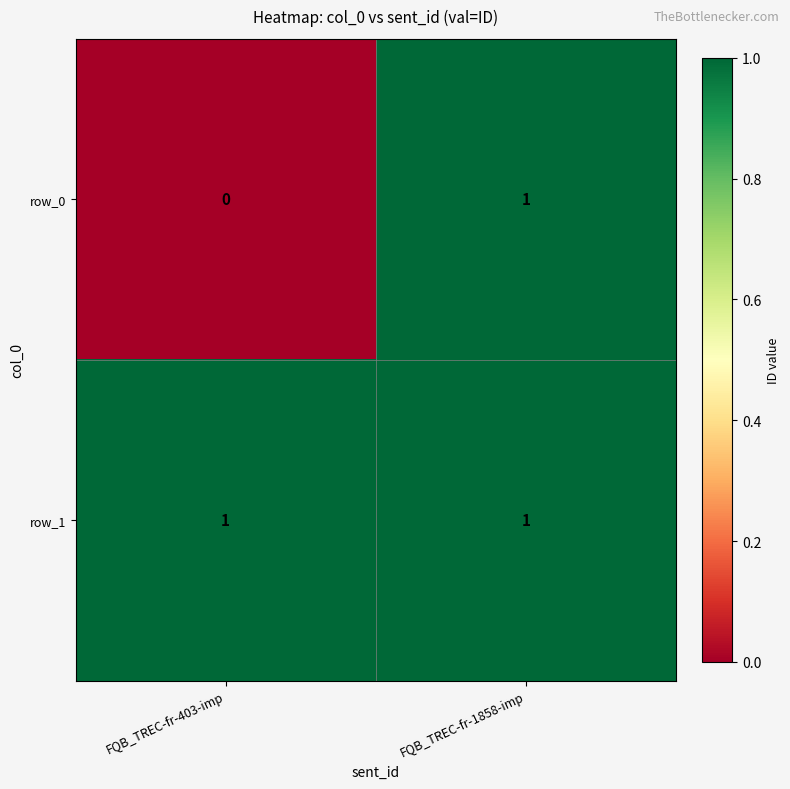

Rank the series by their average value, from lowest to highest.

row_0, row_1